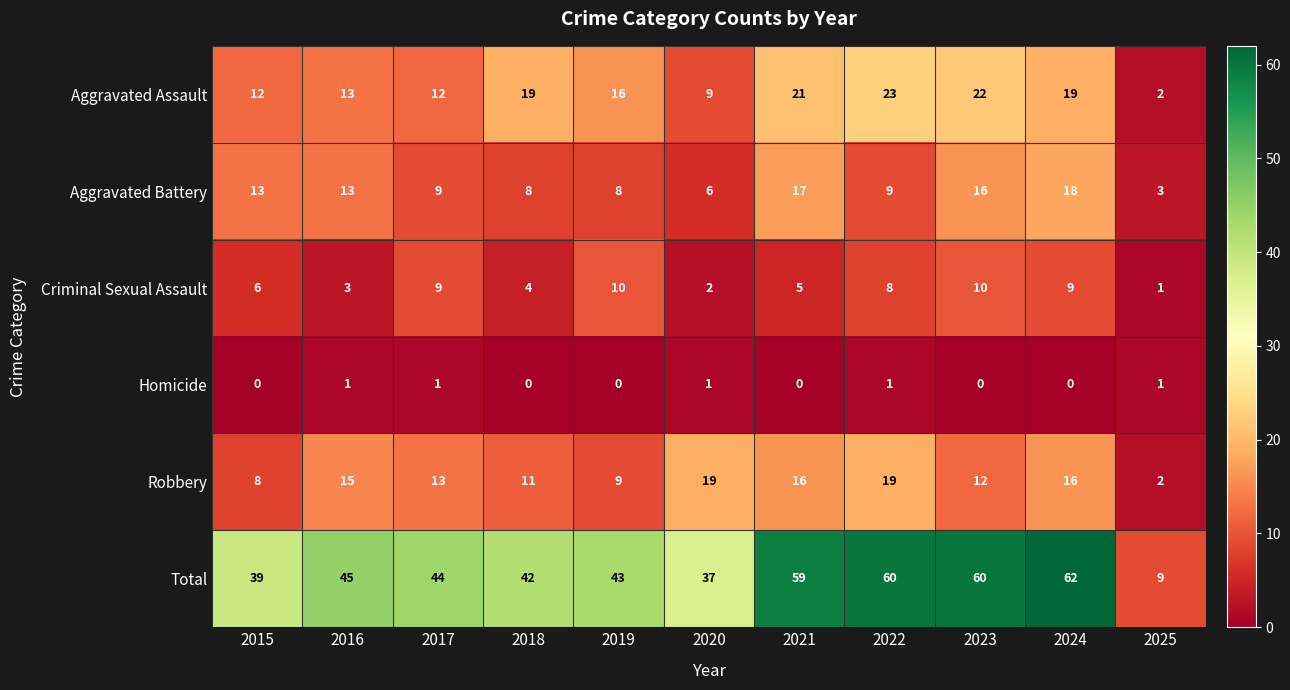

Rank the series by their maximum value, from highest to lowest.

Total, Aggravated Assault, Robbery, Aggravated Battery, Criminal Sexual Assault, Homicide